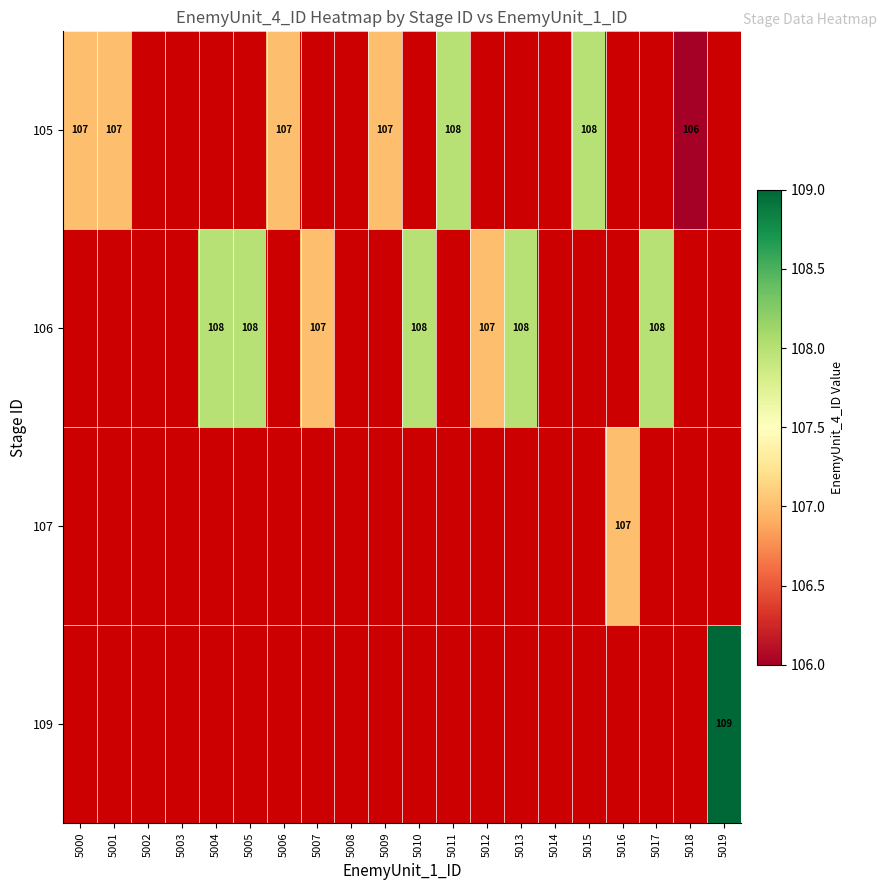

What is the sum of the 105 values at 5001 and 5011?

215